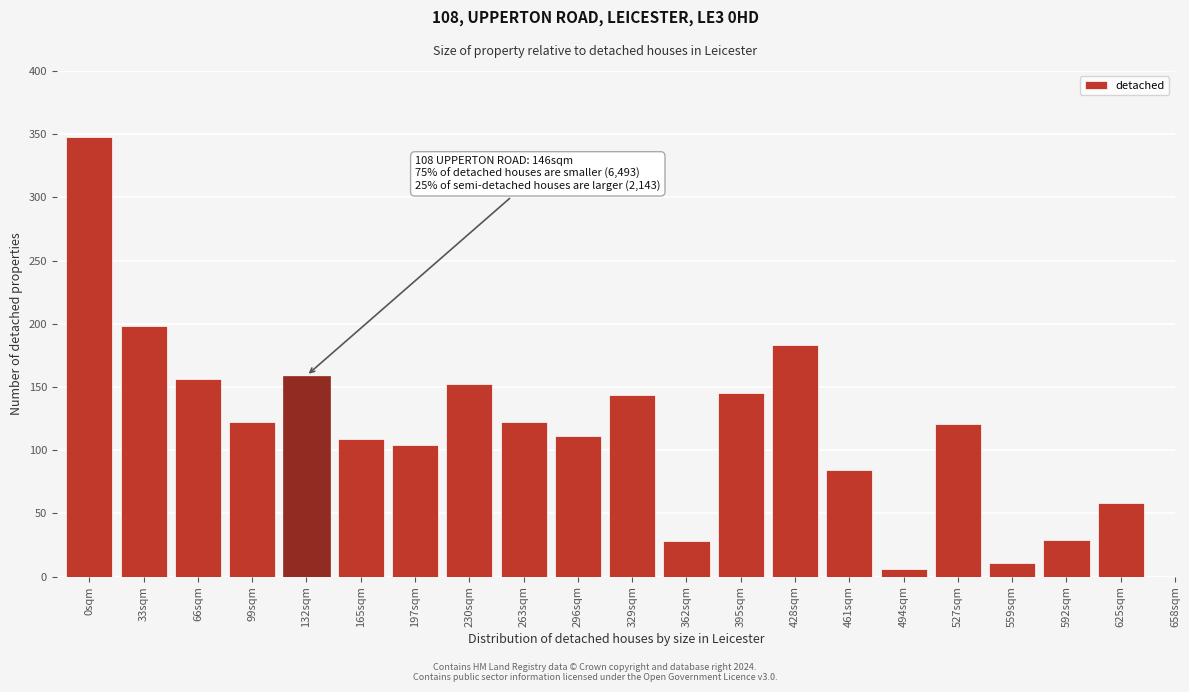

What is the value of the 18th bar from the left?

11